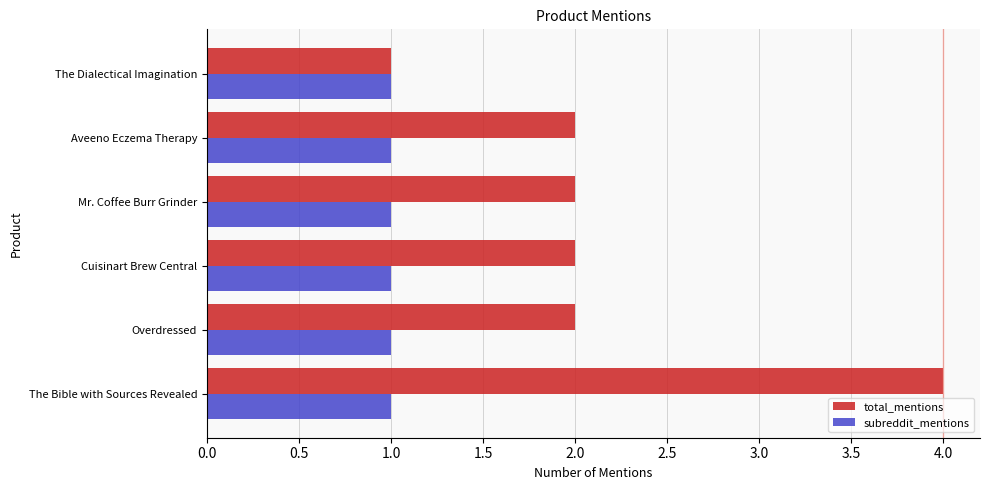

At which category does the chart reach its peak across all series?

The Bible with Sources Revealed